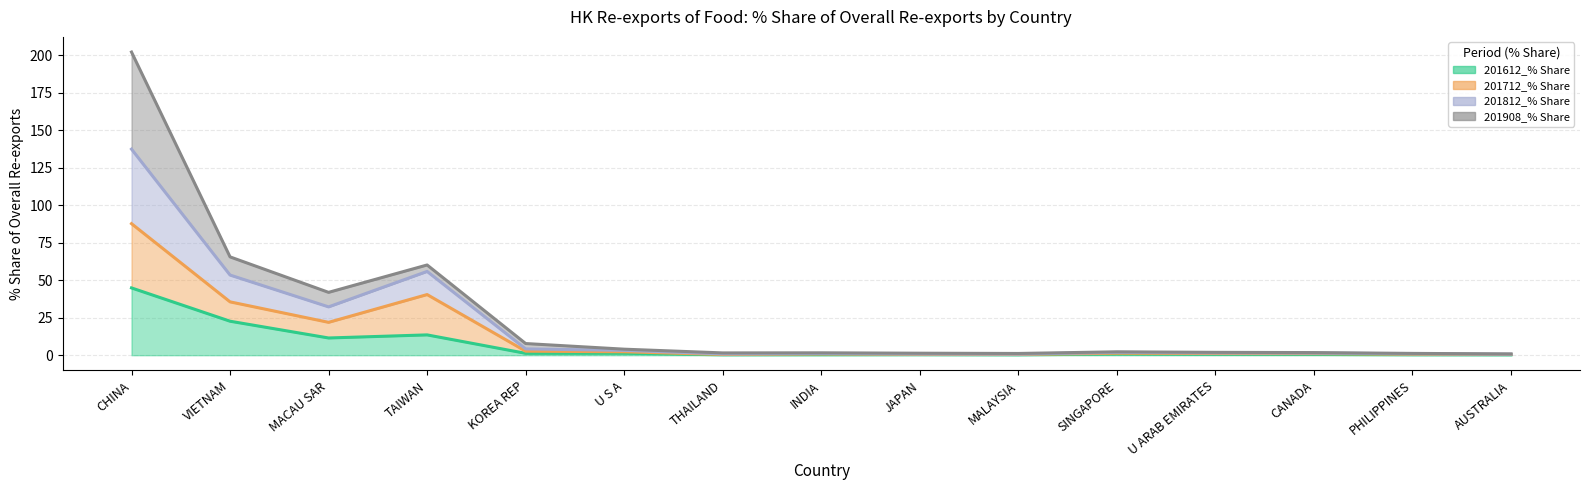

At which label does 201712_% Share reach its minimum?

MALAYSIA